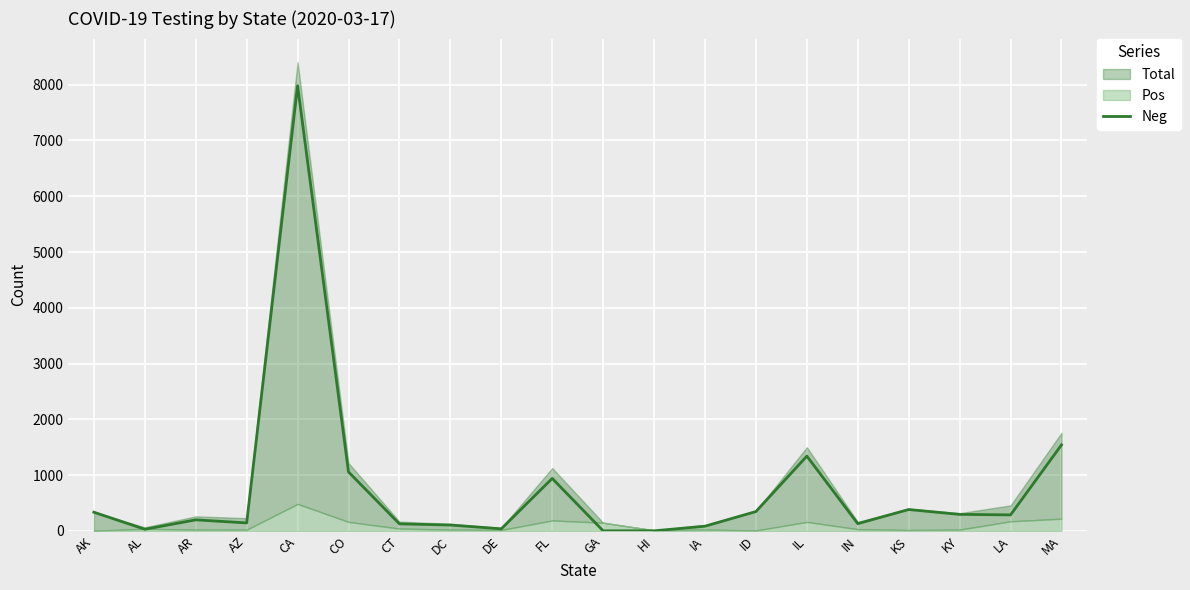

Is it true that the value at CT is 125?

True